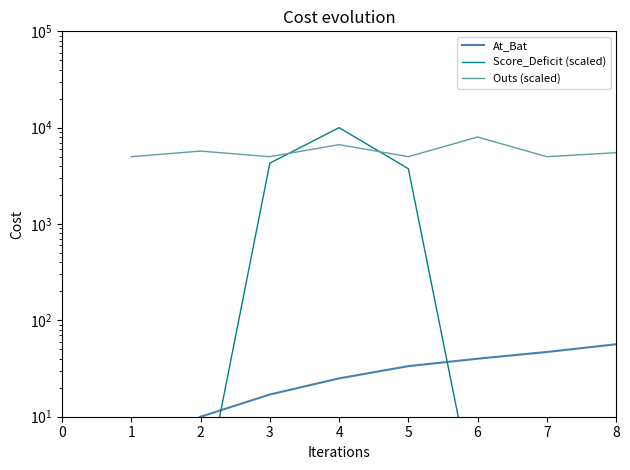

True or false: At_Bat and Outs (scaled) intersect in this chart.

False